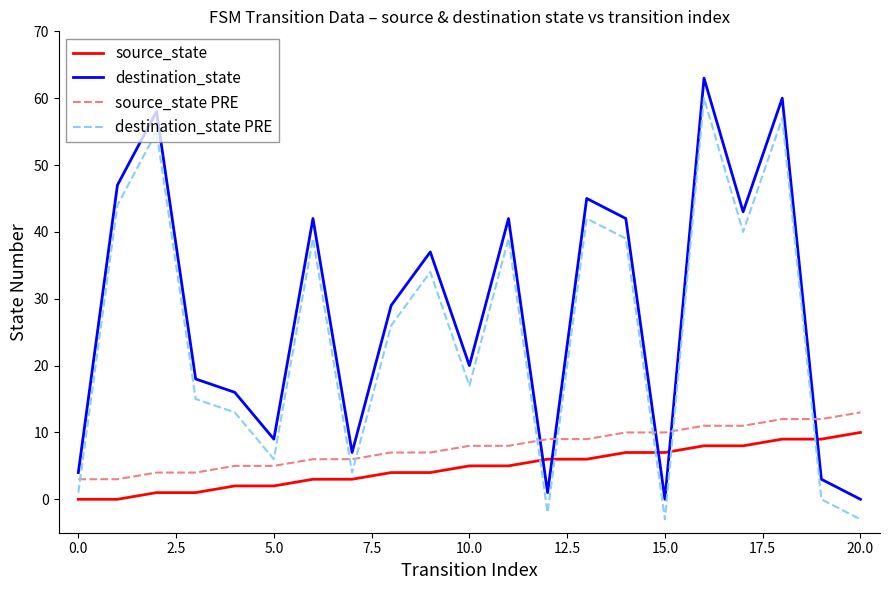

Reading left to right, extract all data points from this chart.

source_state: 0	0	1	1	2	2	3	3	4	4	5	5	6	6	7	7	8	8	9	9	10
destination_state: 4	47	58	18	16	9	42	7	29	37	20	42	1	45	42	0	63	43	60	3	0
source_state PRE: 3	3	4	4	5	5	6	6	7	7	8	8	9	9	10	10	11	11	12	12	13
destination_state PRE: 1	44	55	15	13	6	39	4	26	34	17	39	-2	42	39	-3	60	40	57	0	-3